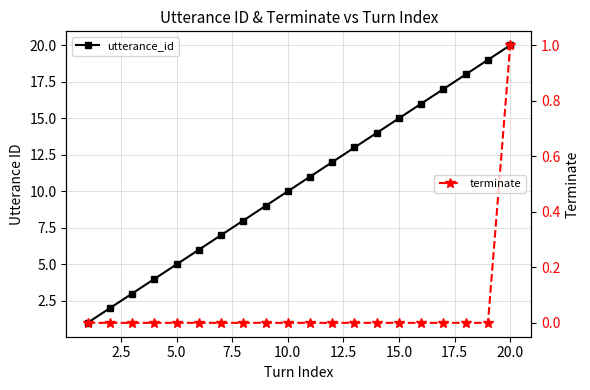

Between 20.0 and 14, which series saw the biggest shift?

utterance_id